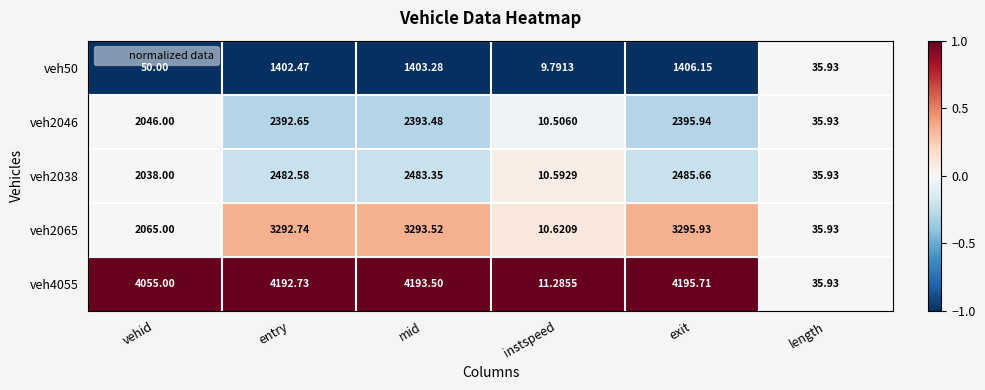

Rank the series by their maximum value, from lowest to highest.

veh50, veh2046, veh2038, veh2065, veh4055